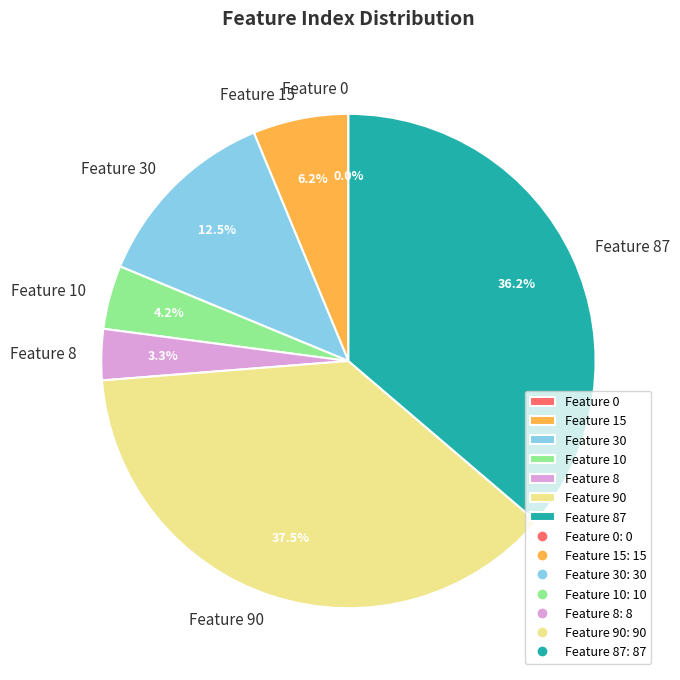

Which category has the smallest portion of the pie?

Feature 0